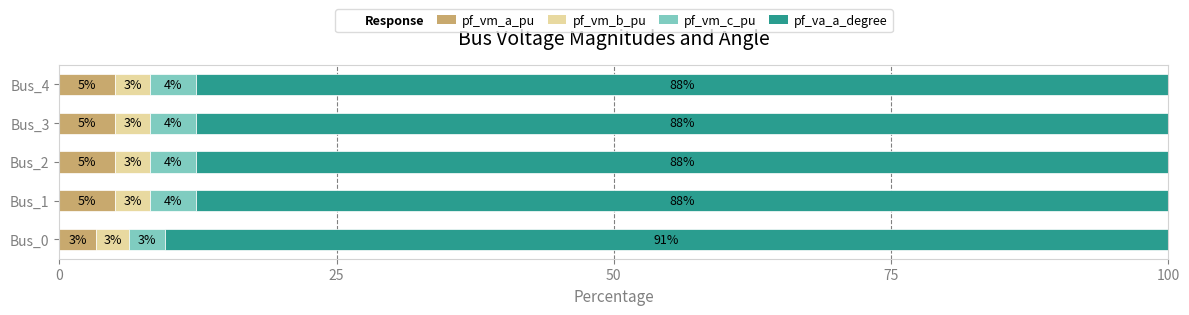

How many values in the pf_vm_a_pu series exceed 5?

4